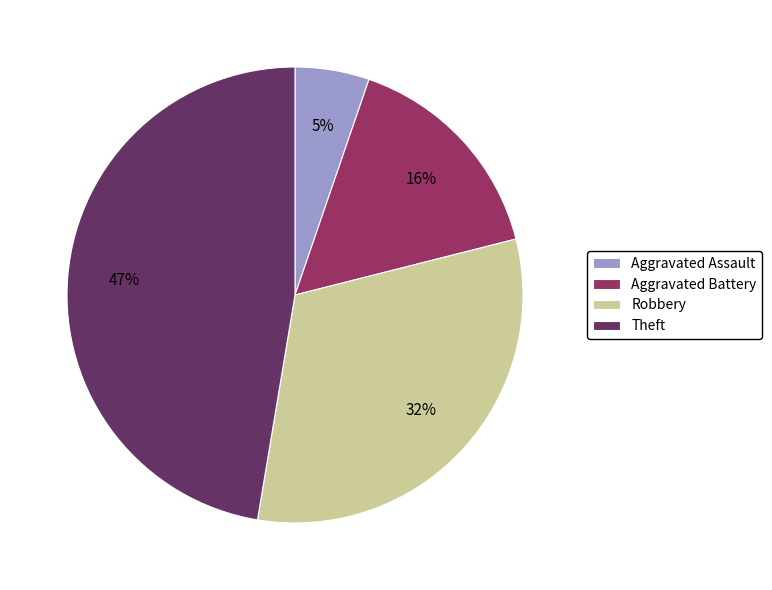

To the nearest percent, what is the average slice percentage?

25%